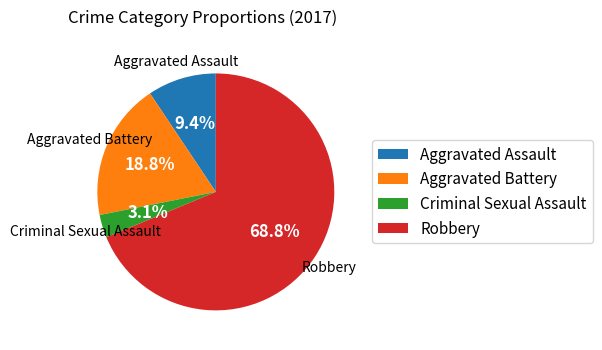

Rank the categories by value from lowest to highest.

Criminal Sexual Assault, Aggravated Assault, Aggravated Battery, Robbery